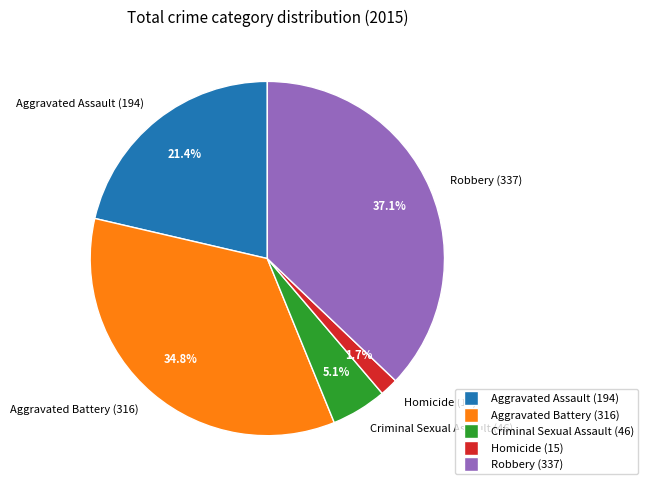

Combined, do Robbery (337) and Homicide (15) account for over 50%?

No